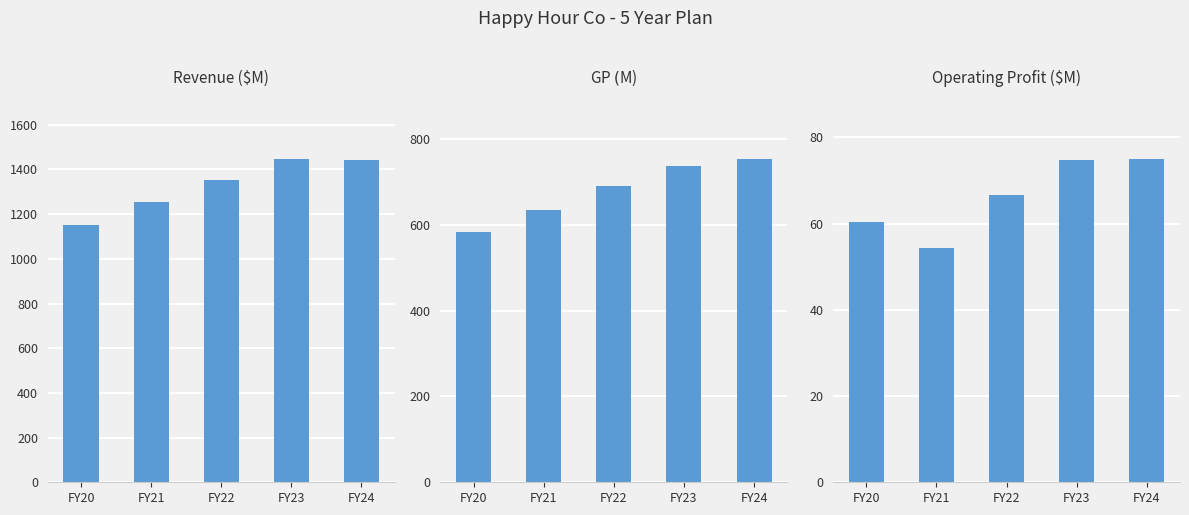

The Operating Profit ($M) series shows 88.8 at FY22. True or false?

False